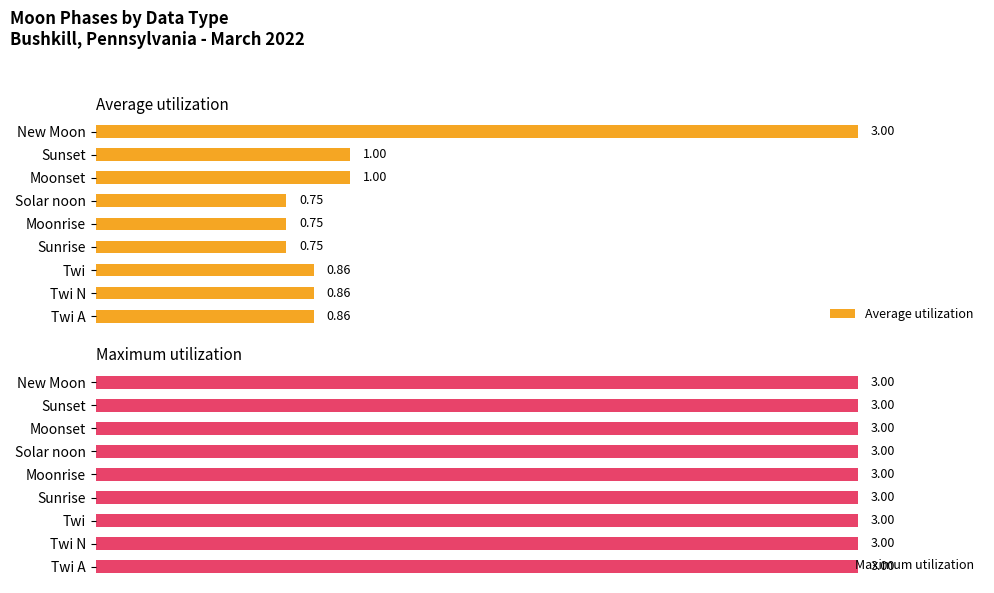

Which series has the largest total across all categories?

Average utilization